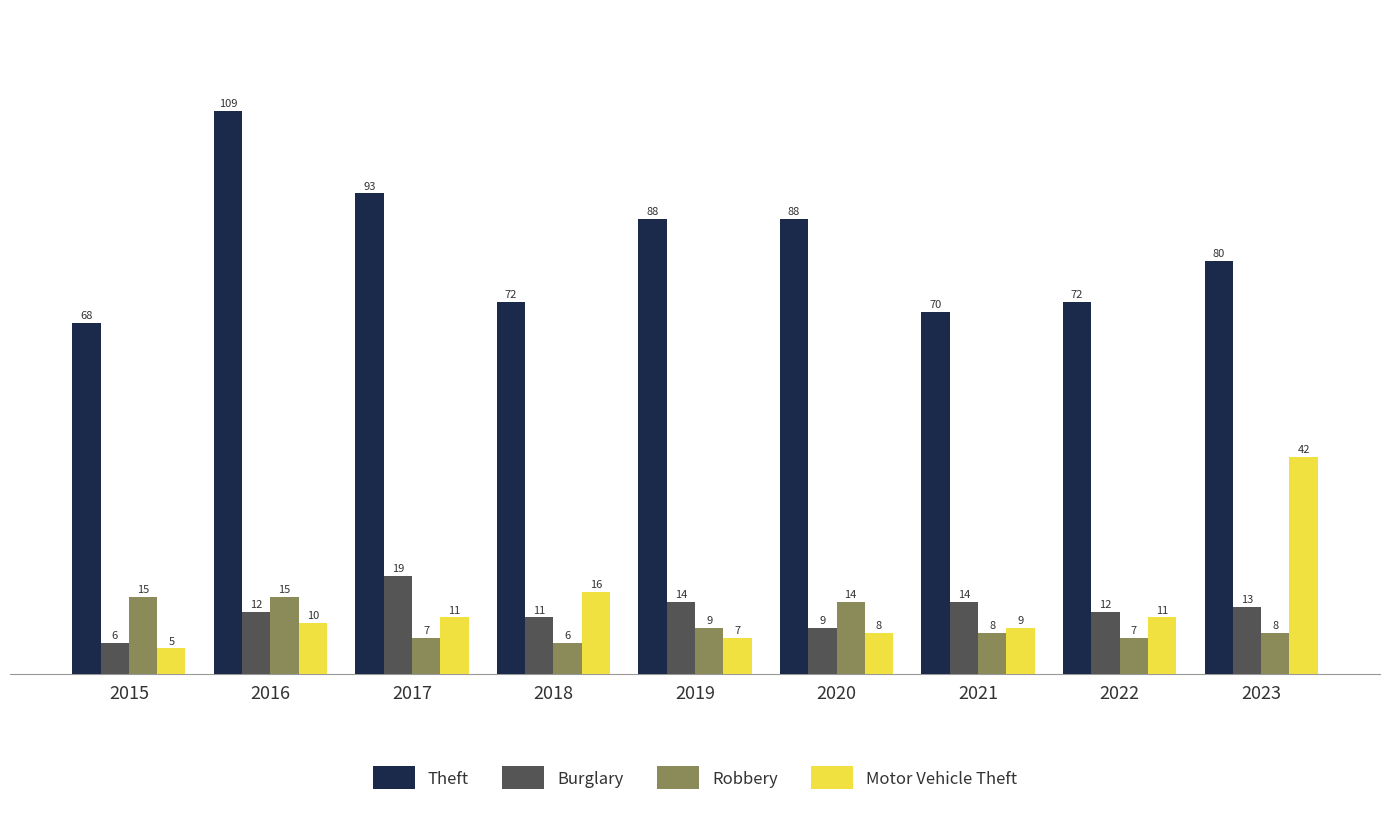

Are the bars horizontal?

No